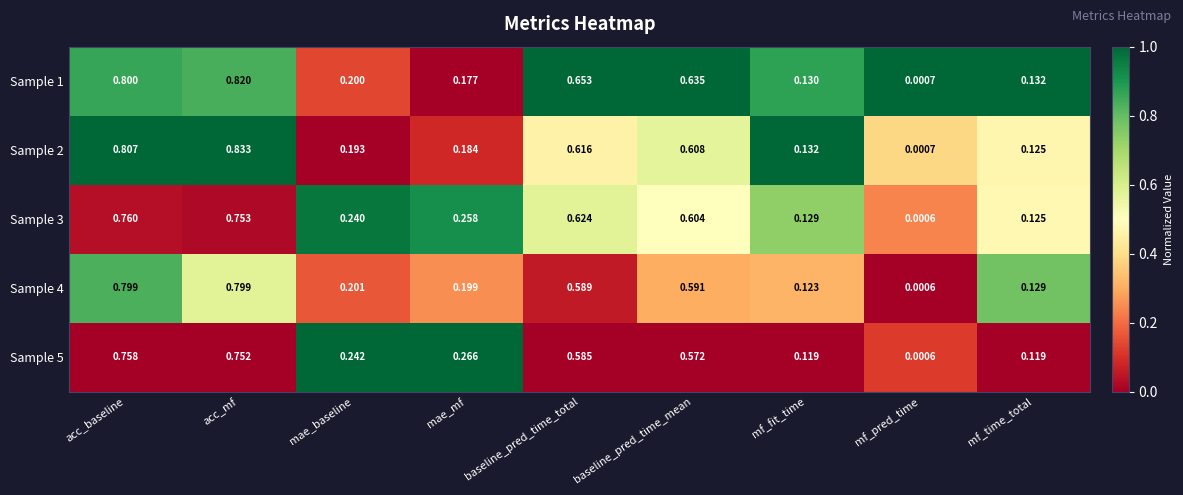

Is the value of Sample 2 at acc_baseline greater than the value of Sample 4 at mf_time_total?

Yes